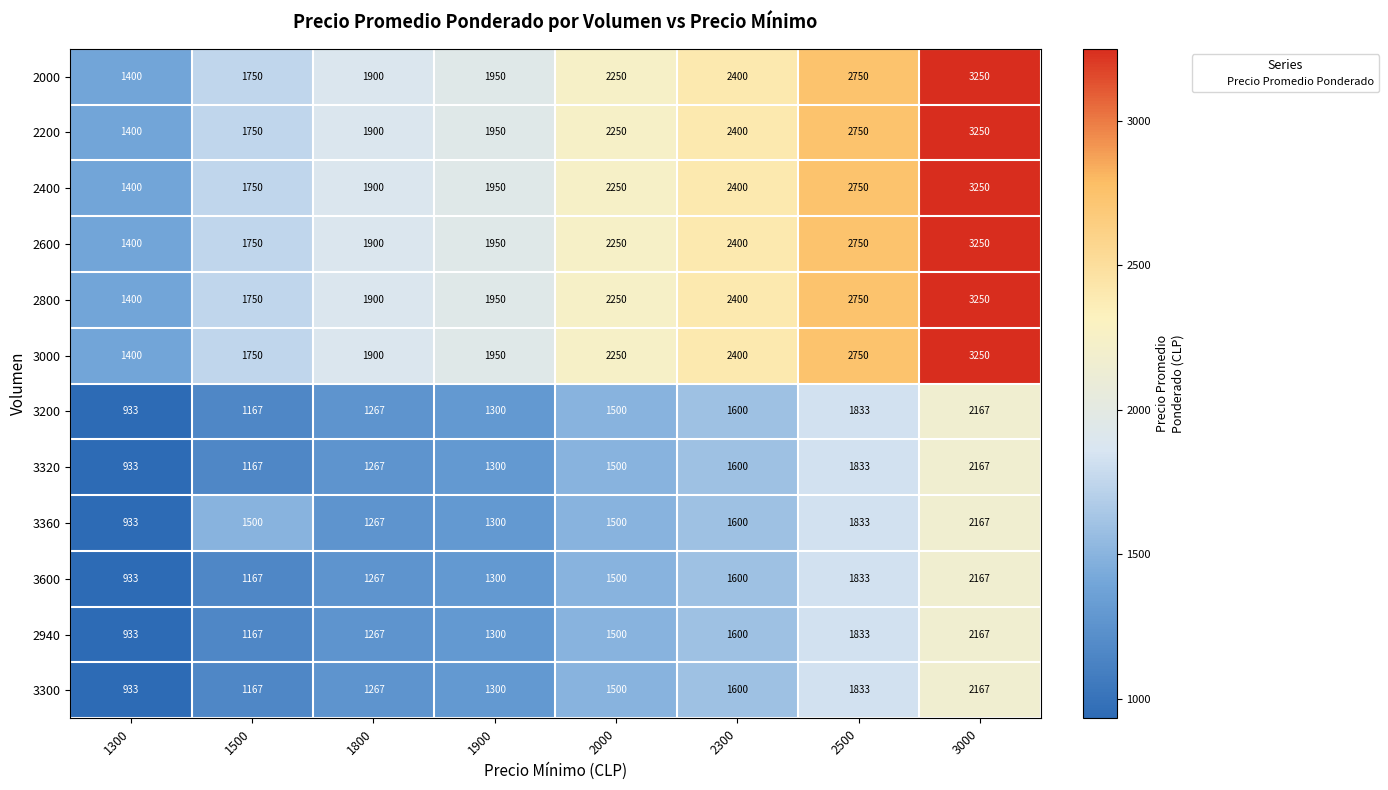

What value does the 2000 series have at 2500?

2750